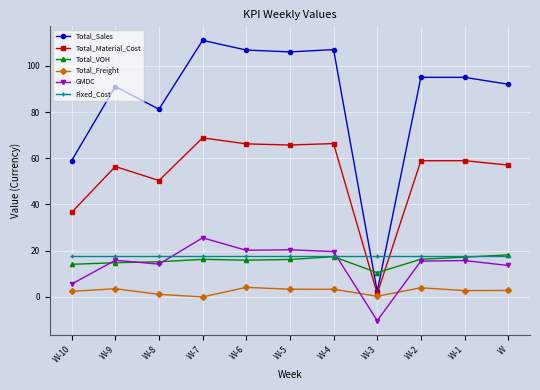

Does the chart display data point markers on the line(s)?

Yes